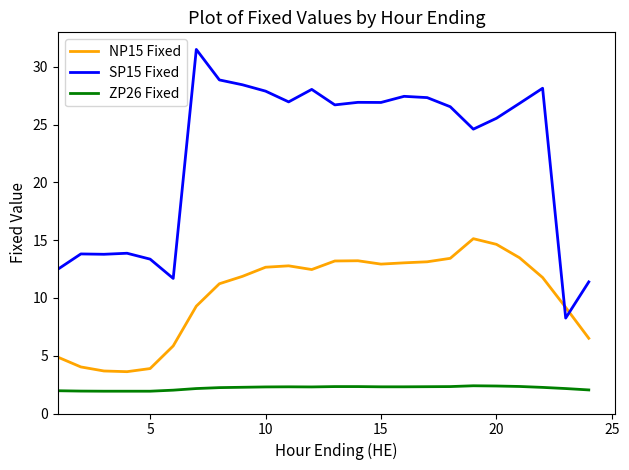

Does the chart have visible grid lines?

No